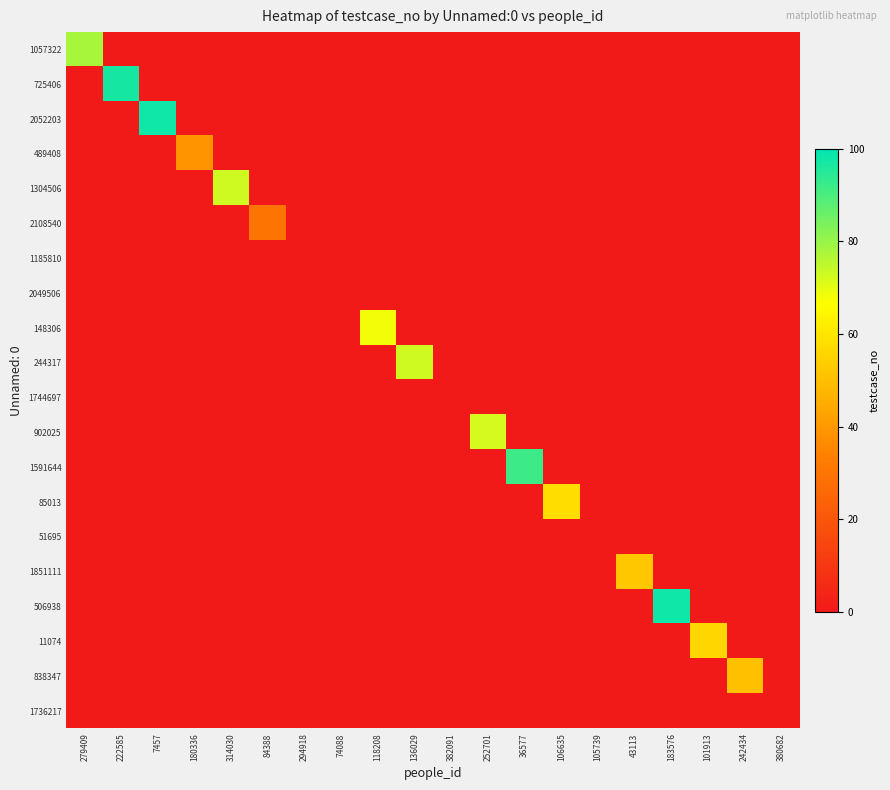

Reading left to right, transcribe all the data shown in this chart.

1057322: 279409=78	222585=0	7457=0	180336=0	314030=0	84388=0	294918=0	74088=0	118208=0	136029=0	382091=0	252701=0	36577=0	106635=0	105739=0	43113=0	183576=0	101913=0	242434=0	380682=0
725406: 279409=0	222585=97	7457=0	180336=0	314030=0	84388=0	294918=0	74088=0	118208=0	136029=0	382091=0	252701=0	36577=0	106635=0	105739=0	43113=0	183576=0	101913=0	242434=0	380682=0
2052203: 279409=0	222585=0	7457=98	180336=0	314030=0	84388=0	294918=0	74088=0	118208=0	136029=0	382091=0	252701=0	36577=0	106635=0	105739=0	43113=0	183576=0	101913=0	242434=0	380682=0
489408: 279409=0	222585=0	7457=0	180336=39	314030=0	84388=0	294918=0	74088=0	118208=0	136029=0	382091=0	252701=0	36577=0	106635=0	105739=0	43113=0	183576=0	101913=0	242434=0	380682=0
1304506: 279409=0	222585=0	7457=0	180336=0	314030=73	84388=0	294918=0	74088=0	118208=0	136029=0	382091=0	252701=0	36577=0	106635=0	105739=0	43113=0	183576=0	101913=0	242434=0	380682=0
2108540: 279409=0	222585=0	7457=0	180336=0	314030=0	84388=30	294918=0	74088=0	118208=0	136029=0	382091=0	252701=0	36577=0	106635=0	105739=0	43113=0	183576=0	101913=0	242434=0	380682=0
1185810: 279409=0	222585=0	7457=0	180336=0	314030=0	84388=0	294918=0	74088=0	118208=0	136029=0	382091=0	252701=0	36577=0	106635=0	105739=0	43113=0	183576=0	101913=0	242434=0	380682=0
2049506: 279409=0	222585=0	7457=0	180336=0	314030=0	84388=0	294918=0	74088=0	118208=0	136029=0	382091=0	252701=0	36577=0	106635=0	105739=0	43113=0	183576=0	101913=0	242434=0	380682=0
148306: 279409=0	222585=0	7457=0	180336=0	314030=0	84388=0	294918=0	74088=0	118208=68	136029=0	382091=0	252701=0	36577=0	106635=0	105739=0	43113=0	183576=0	101913=0	242434=0	380682=0
244317: 279409=0	222585=0	7457=0	180336=0	314030=0	84388=0	294918=0	74088=0	118208=0	136029=73	382091=0	252701=0	36577=0	106635=0	105739=0	43113=0	183576=0	101913=0	242434=0	380682=0
1744697: 279409=0	222585=0	7457=0	180336=0	314030=0	84388=0	294918=0	74088=0	118208=0	136029=0	382091=0	252701=0	36577=0	106635=0	105739=0	43113=0	183576=0	101913=0	242434=0	380682=0
902025: 279409=0	222585=0	7457=0	180336=0	314030=0	84388=0	294918=0	74088=0	118208=0	136029=0	382091=0	252701=72	36577=0	106635=0	105739=0	43113=0	183576=0	101913=0	242434=0	380682=0
1591644: 279409=0	222585=0	7457=0	180336=0	314030=0	84388=0	294918=0	74088=0	118208=0	136029=0	382091=0	252701=0	36577=92	106635=0	105739=0	43113=0	183576=0	101913=0	242434=0	380682=0
85013: 279409=0	222585=0	7457=0	180336=0	314030=0	84388=0	294918=0	74088=0	118208=0	136029=0	382091=0	252701=0	36577=0	106635=58	105739=0	43113=0	183576=0	101913=0	242434=0	380682=0
51695: 279409=0	222585=0	7457=0	180336=0	314030=0	84388=0	294918=0	74088=0	118208=0	136029=0	382091=0	252701=0	36577=0	106635=0	105739=0	43113=0	183576=0	101913=0	242434=0	380682=0
1851111: 279409=0	222585=0	7457=0	180336=0	314030=0	84388=0	294918=0	74088=0	118208=0	136029=0	382091=0	252701=0	36577=0	106635=0	105739=0	43113=52	183576=0	101913=0	242434=0	380682=0
506938: 279409=0	222585=0	7457=0	180336=0	314030=0	84388=0	294918=0	74088=0	118208=0	136029=0	382091=0	252701=0	36577=0	106635=0	105739=0	43113=0	183576=98	101913=0	242434=0	380682=0
11074: 279409=0	222585=0	7457=0	180336=0	314030=0	84388=0	294918=0	74088=0	118208=0	136029=0	382091=0	252701=0	36577=0	106635=0	105739=0	43113=0	183576=0	101913=56	242434=0	380682=0
838347: 279409=0	222585=0	7457=0	180336=0	314030=0	84388=0	294918=0	74088=0	118208=0	136029=0	382091=0	252701=0	36577=0	106635=0	105739=0	43113=0	183576=0	101913=0	242434=50	380682=0
1736217: 279409=0	222585=0	7457=0	180336=0	314030=0	84388=0	294918=0	74088=0	118208=0	136029=0	382091=0	252701=0	36577=0	106635=0	105739=0	43113=0	183576=0	101913=0	242434=0	380682=0